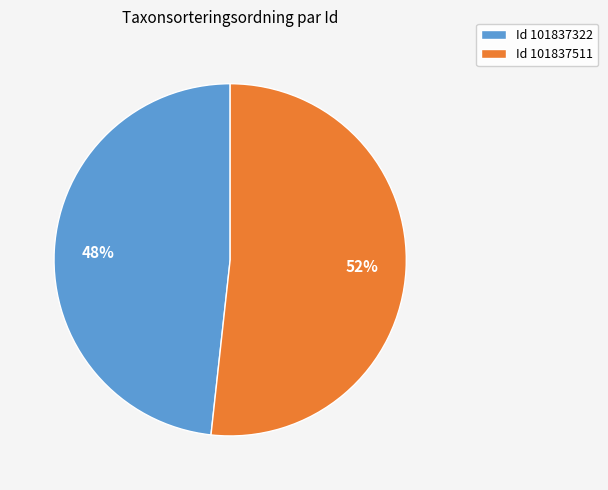

Which category has the smallest portion of the pie?

Id 101837322